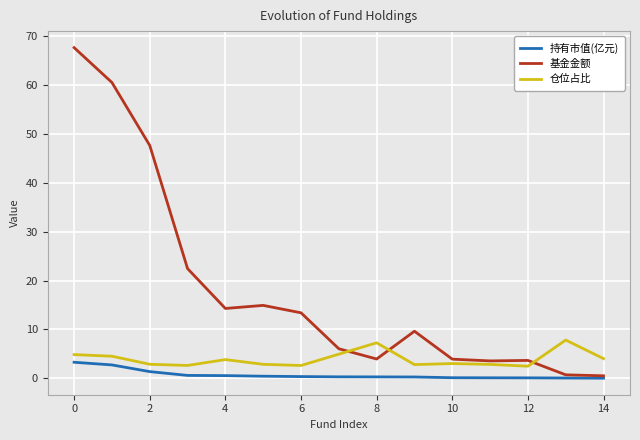

List the series in order of their peak value, highest first.

基金金额, 仓位占比, 持有市值(亿元)